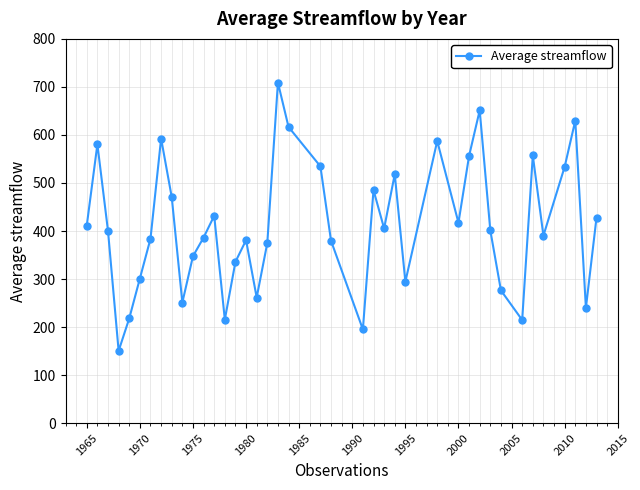

What is the value of the 36th point from the left?

390.4